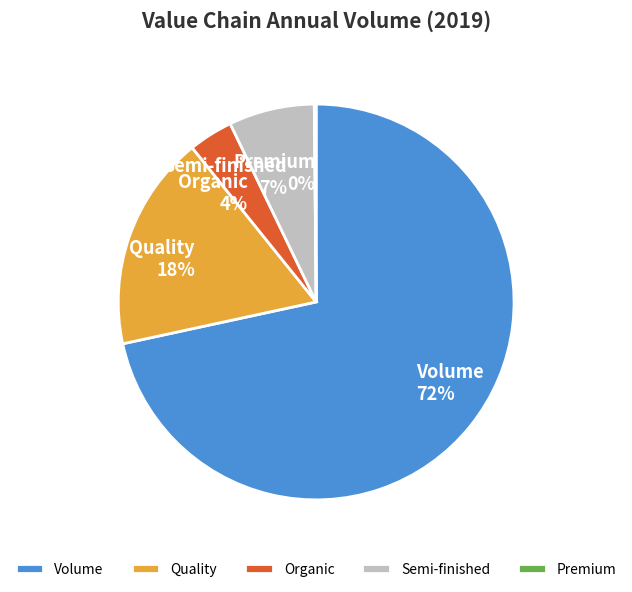

Is there a majority slice in this chart?

Yes